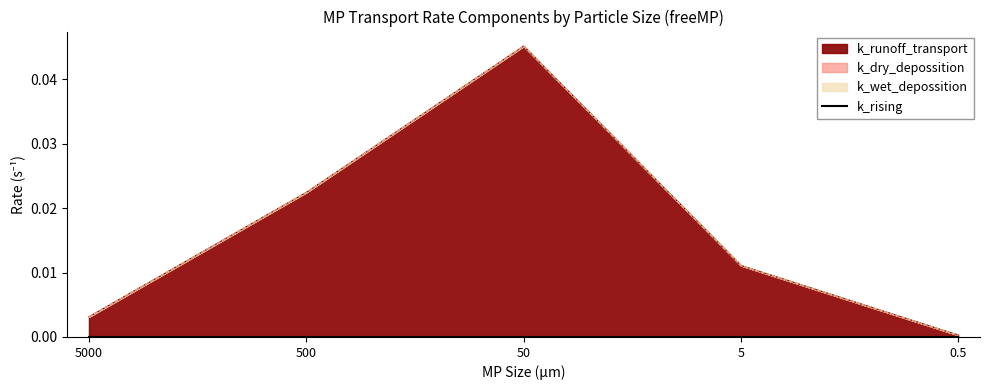

What are all the series names shown in the legend?

k_runoff_transport, k_dry_depossition, k_wet_depossition, k_rising